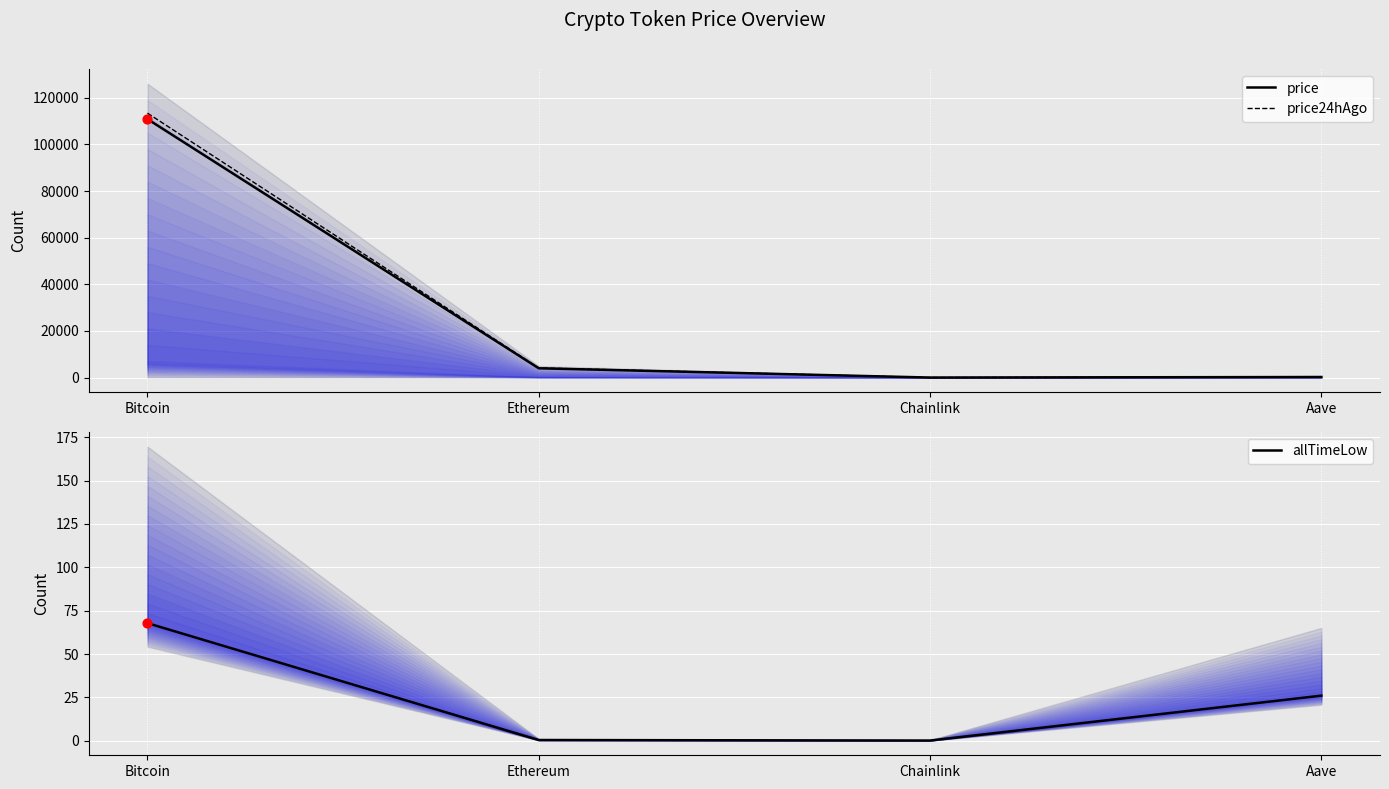

Which series has the largest total across all categories?

price24hAgo